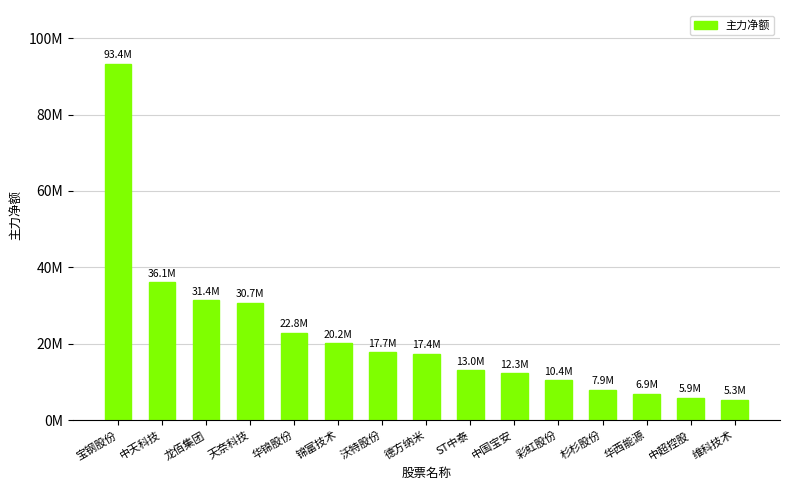

List the labels in order of value, smallest first.

维科技术, 中超控股, 华西能源, 杉杉股份, 彩虹股份, 中国宝安, ST中泰, 德方纳米, 沃特股份, 锦富技术, 华锦股份, 天奈科技, 龙佰集团, 中天科技, 宝钢股份